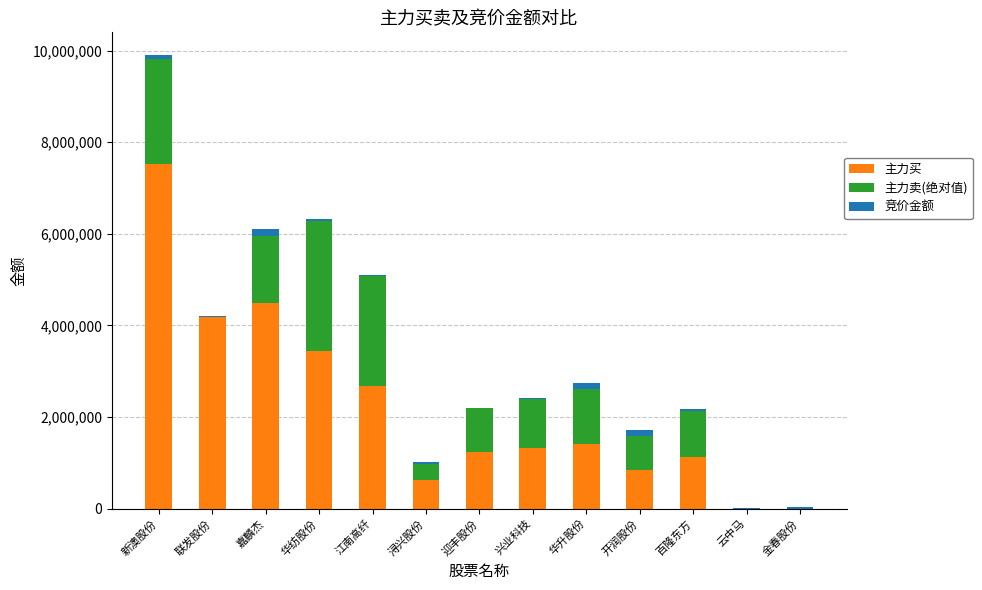

What is the sum of all 主力买 values?

28856435